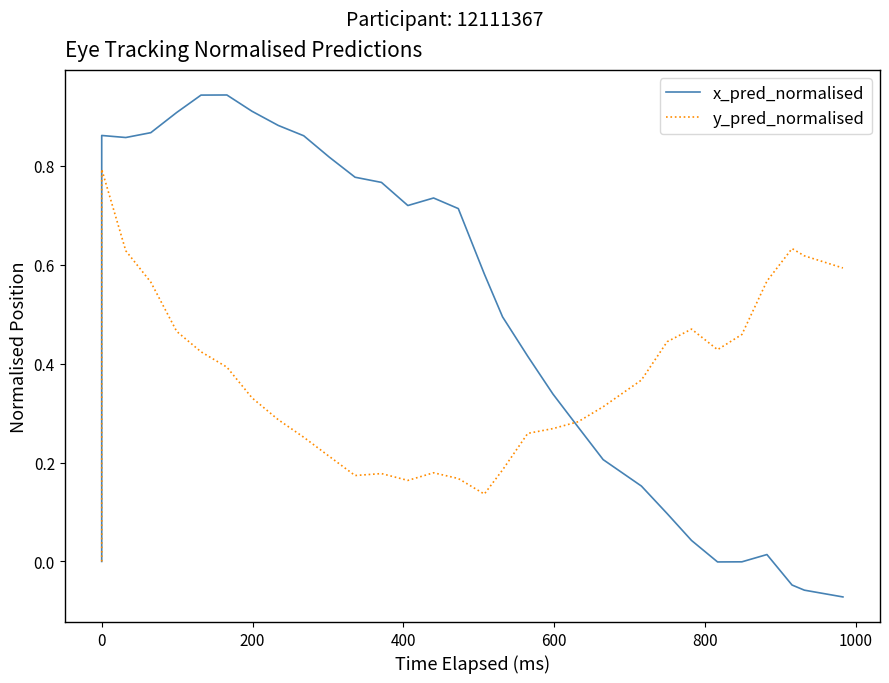

In y_pred_normalised, how many points are lower than both neighbors (excluding endpoints)?

4